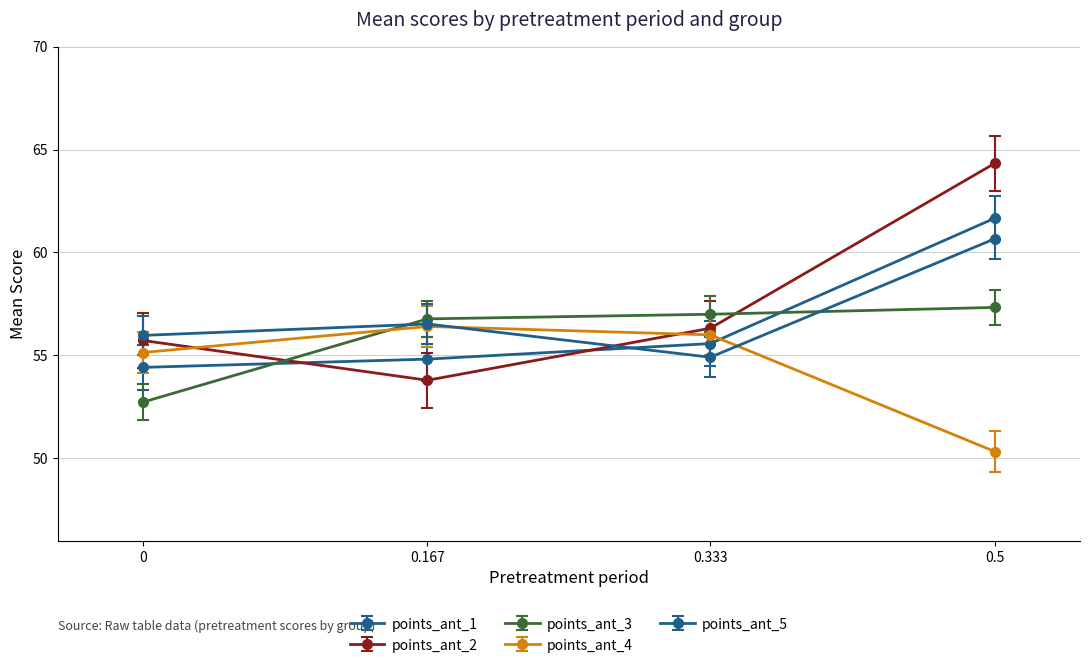

How many data points in points_ant_4 are less than 56?

2